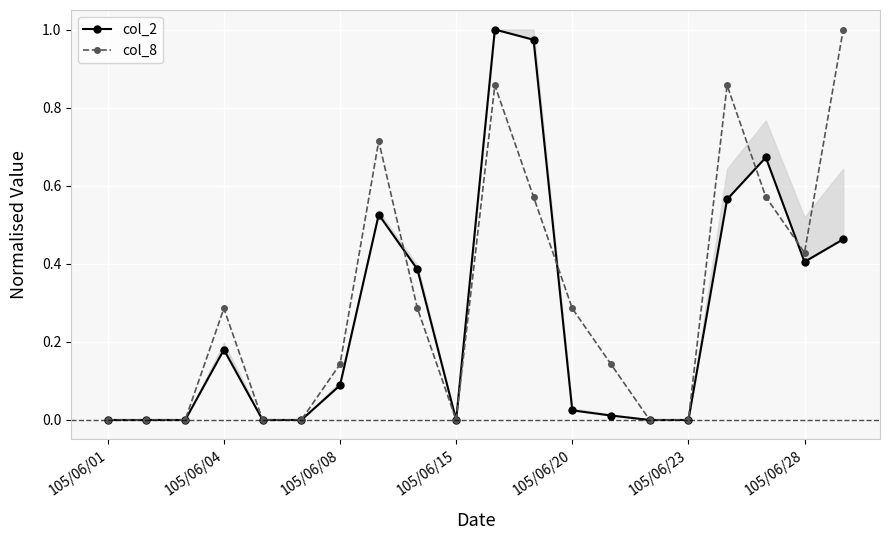

What is the average value of the col_2 series?

0.3